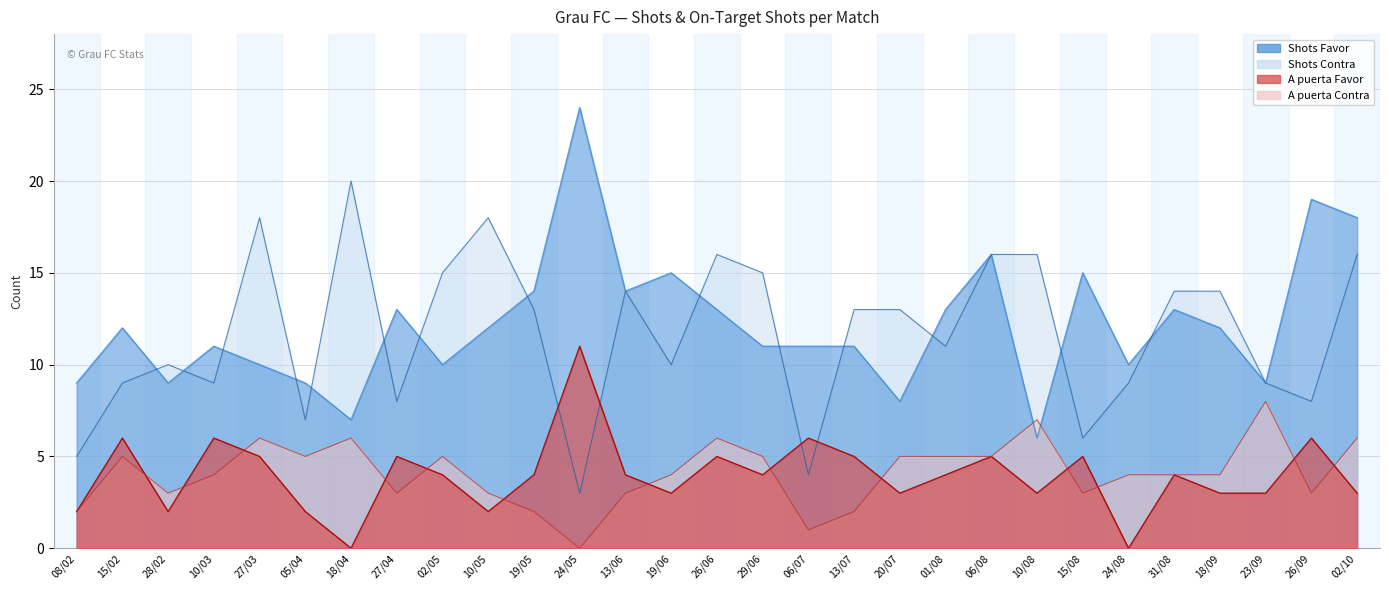

Reading right to left, what are all the values shown in this chart?

Shots Favor: 02/10=18	26/09=19	23/09=9	18/09=12	31/08=13	24/08=10	15/08=15	10/08=6	06/08=16	01/08=13	20/07=8	13/07=11	06/07=11	29/06=11	26/06=13	19/06=15	13/06=14	24/05=24	19/05=14	10/05=12	02/05=10	27/04=13	18/04=7	05/04=9	27/03=10	10/03=11	28/02=9	15/02=12	08/02=9
Shots Contra: 02/10=16	26/09=8	23/09=9	18/09=14	31/08=14	24/08=9	15/08=6	10/08=16	06/08=16	01/08=11	20/07=13	13/07=13	06/07=4	29/06=15	26/06=16	19/06=10	13/06=14	24/05=3	19/05=13	10/05=18	02/05=15	27/04=8	18/04=20	05/04=7	27/03=18	10/03=9	28/02=10	15/02=9	08/02=5
A puerta Favor: 02/10=3	26/09=6	23/09=3	18/09=3	31/08=4	24/08=0	15/08=5	10/08=3	06/08=5	01/08=4	20/07=3	13/07=5	06/07=6	29/06=4	26/06=5	19/06=3	13/06=4	24/05=11	19/05=4	10/05=2	02/05=4	27/04=5	18/04=0	05/04=2	27/03=5	10/03=6	28/02=2	15/02=6	08/02=2
A puerta Contra: 02/10=6	26/09=3	23/09=8	18/09=4	31/08=4	24/08=4	15/08=3	10/08=7	06/08=5	01/08=5	20/07=5	13/07=2	06/07=1	29/06=5	26/06=6	19/06=4	13/06=3	24/05=0	19/05=2	10/05=3	02/05=5	27/04=3	18/04=6	05/04=5	27/03=6	10/03=4	28/02=3	15/02=5	08/02=2